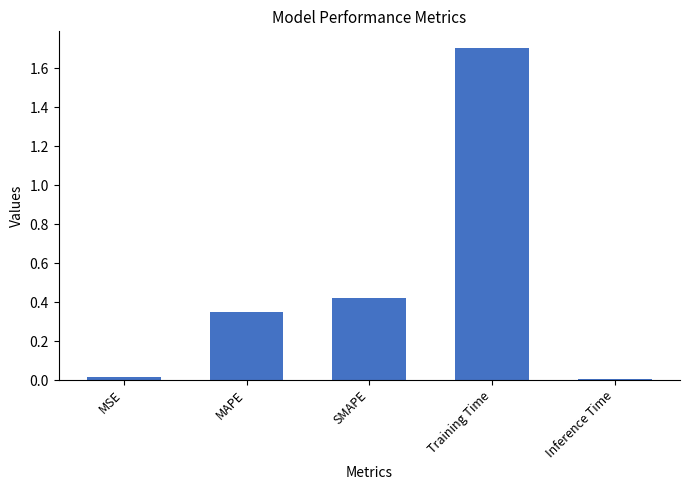

What is the difference between the maximum and minimum values?

1.7